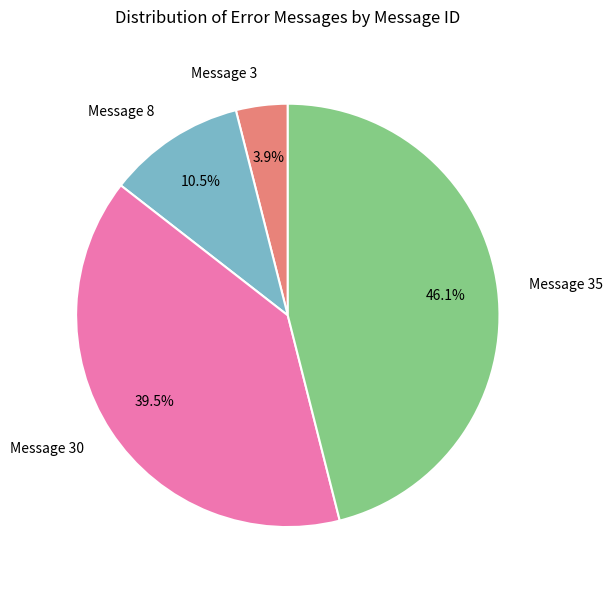

Does any single category account for the majority?

No